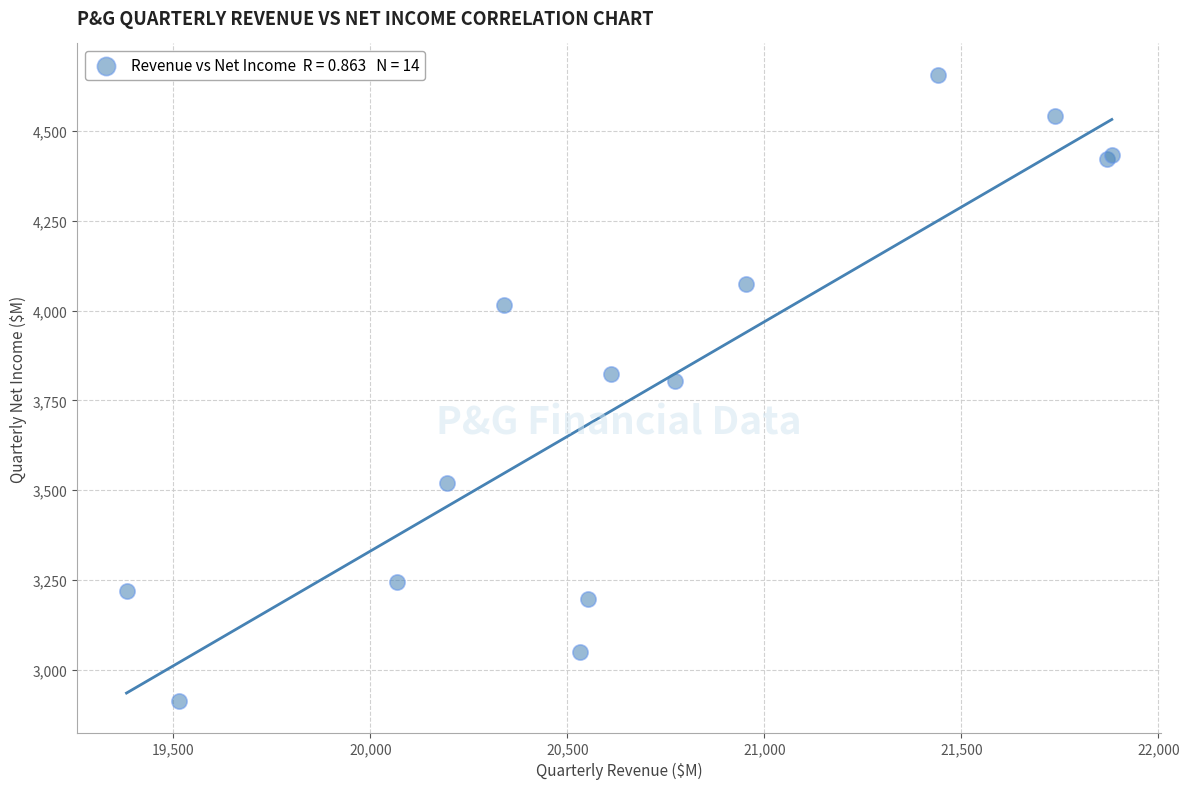

What Y value in the scatter plot is closest to 3784?

3804